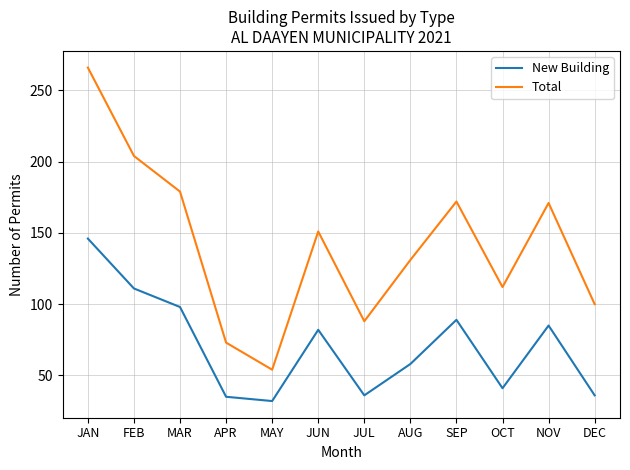

At which label does New Building reach its minimum?

MAY